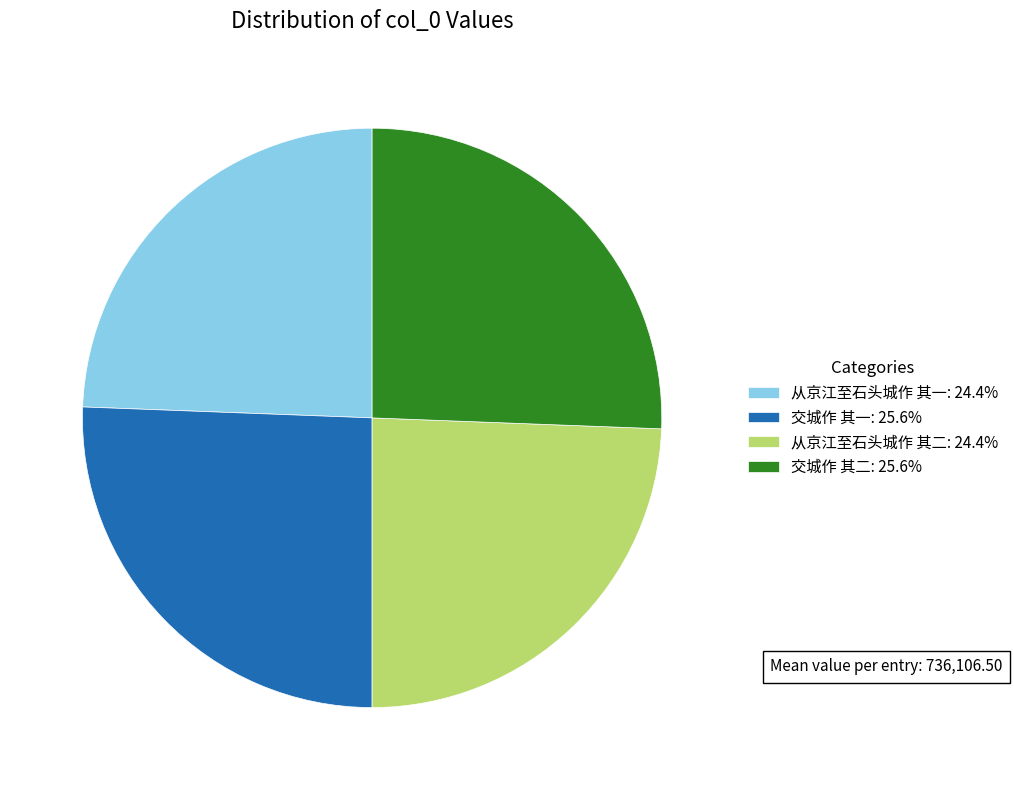

Does any single category account for the majority?

No